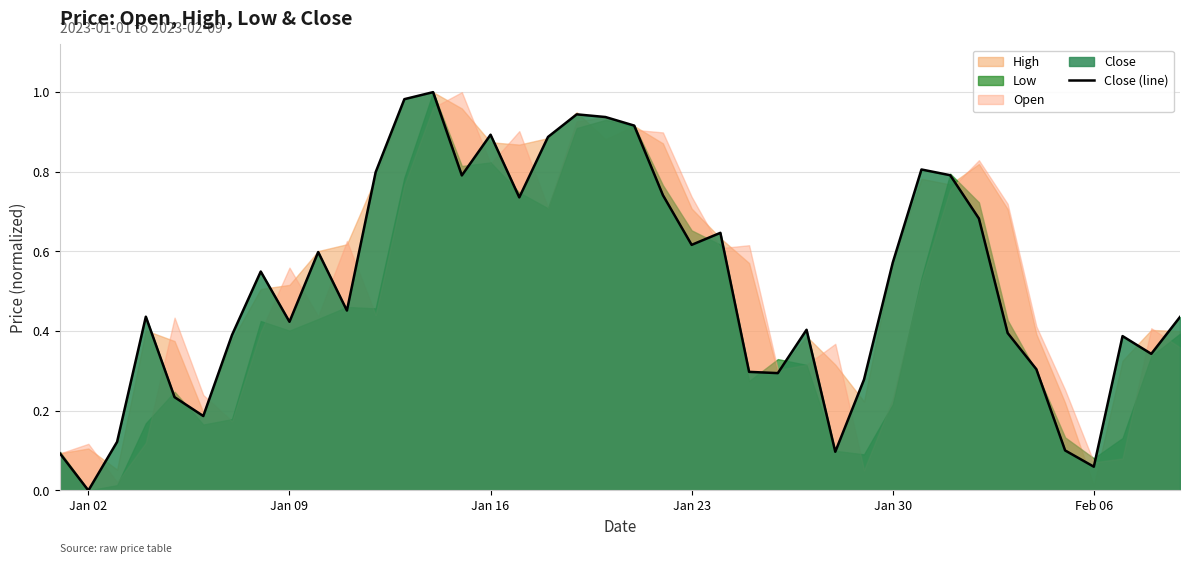

Which category has the lowest value in the Close (line) series?

Jan 02